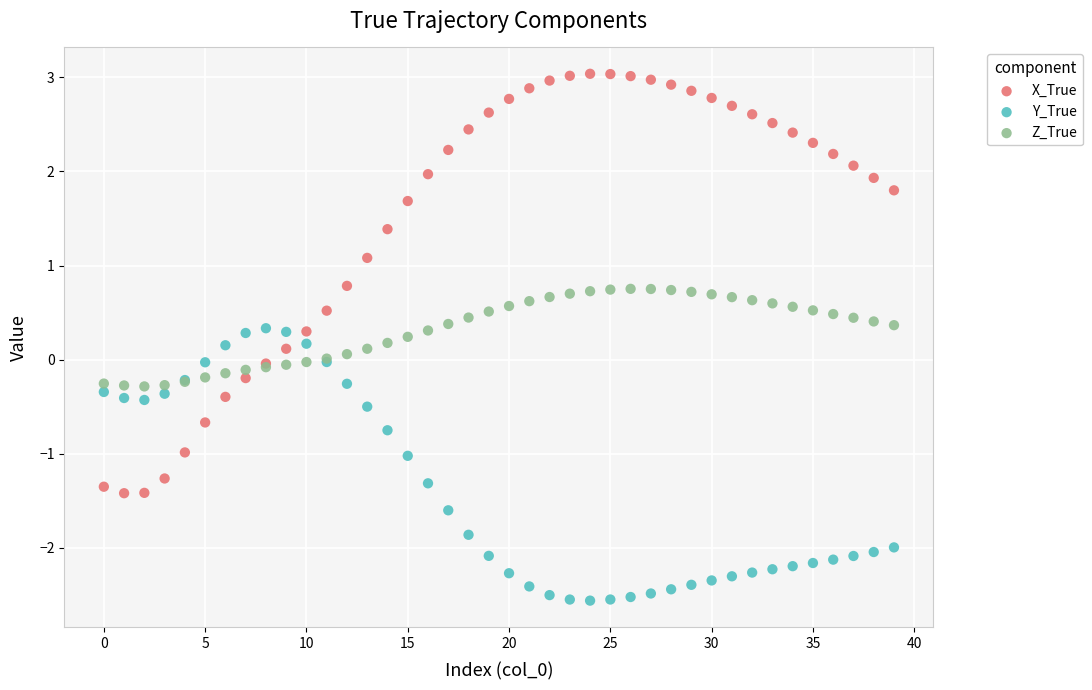

What are all the series names shown in the legend?

X_True, Y_True, Z_True